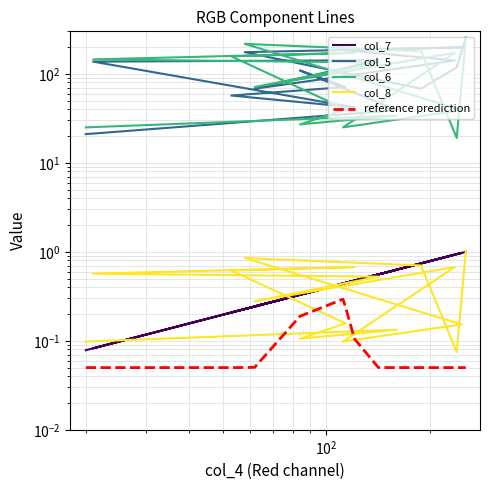

The col_6 series shows 53.9 at 6. True or false?

False